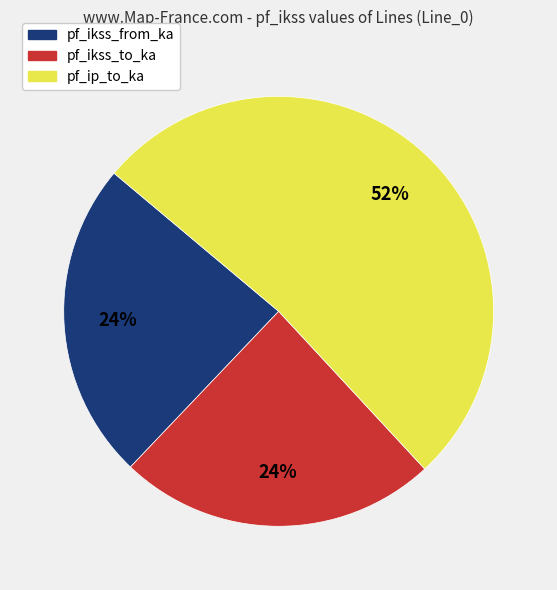

Count the number of slices in the pie.

3